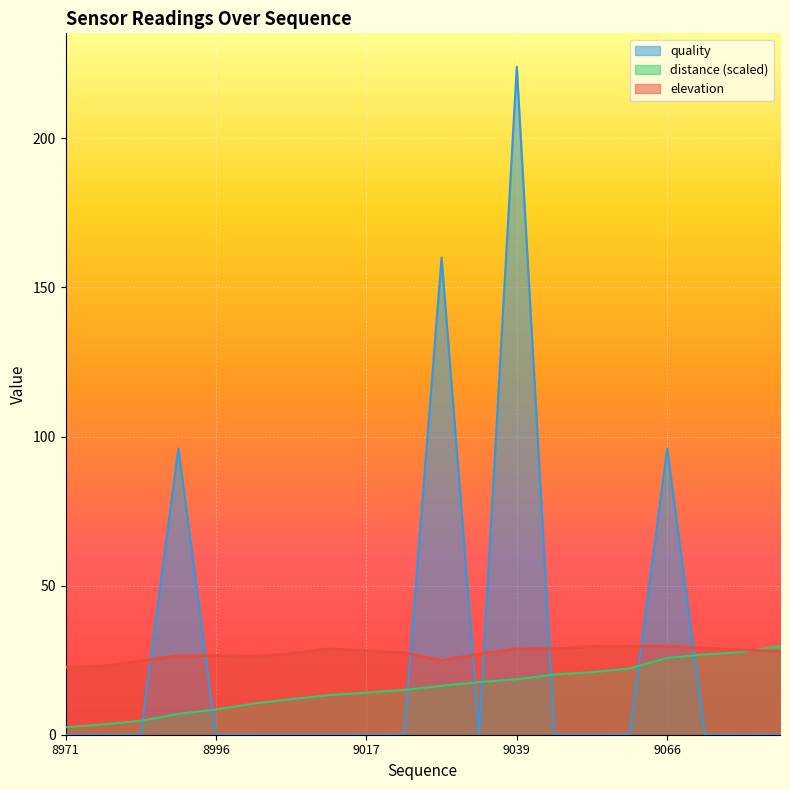

Reading left to right, extract all data points from this chart.

elevation: 22.6	23.0	24.8	26.4	26.6	26.3	27.2	28.8	28.2	27.5	24.9	27.1	28.8	28.8	29.6	29.7	29.7	29.0	28.5	27.9
distance: 2.5	3.5	4.7	7.0	8.4	10.5	11.9	13.3	14.1	15.0	16.4	17.6	18.6	20.2	21.0	22.2	25.8	26.9	27.7	29.7
quality: 0.0	0.0	0.0	96.0	0.0	0.0	0.0	0.0	0.0	0.0	160.0	0.0	224.0	0.0	0.0	0.0	96.0	0.0	0.0	0.0